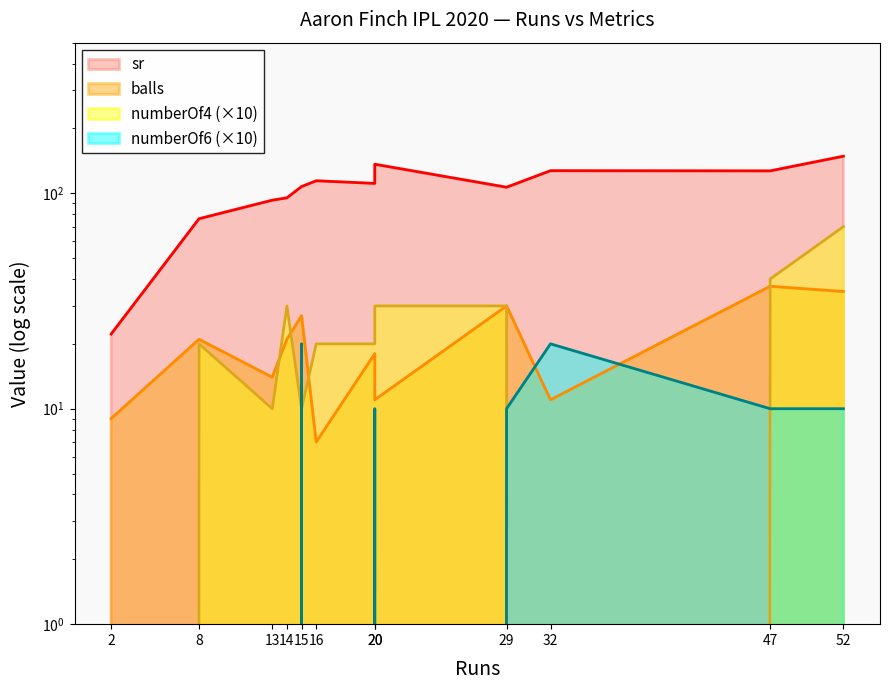

True or false: balls has more than 1 points higher than both neighbors.

True